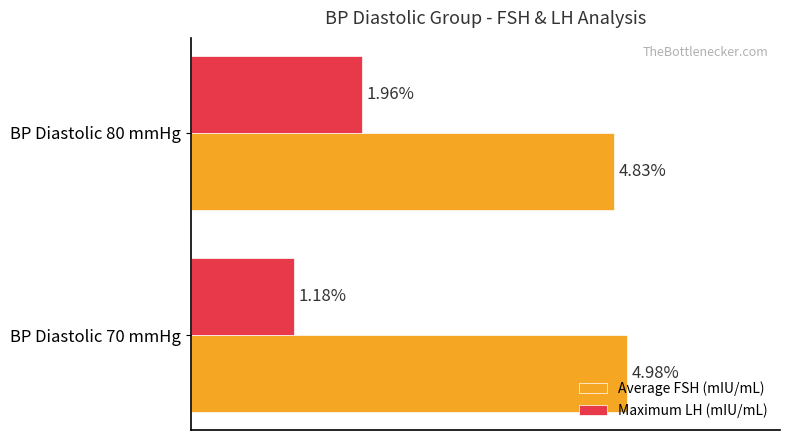

Which series has the largest total across all categories?

Average FSH (mIU/mL)